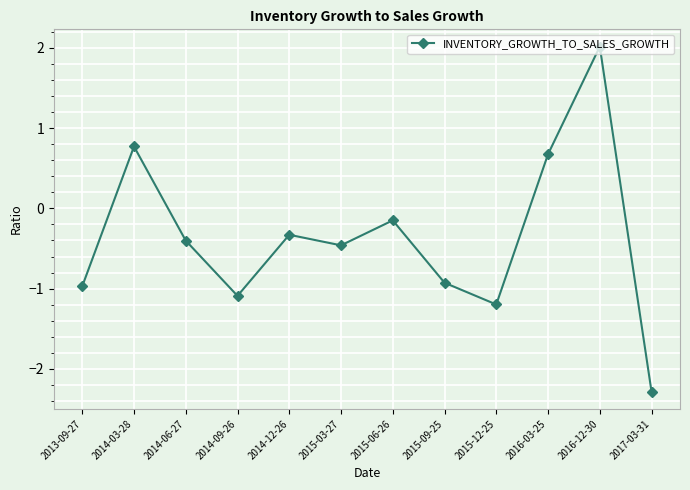

Which label corresponds to the largest value in the chart?

2016-12-30